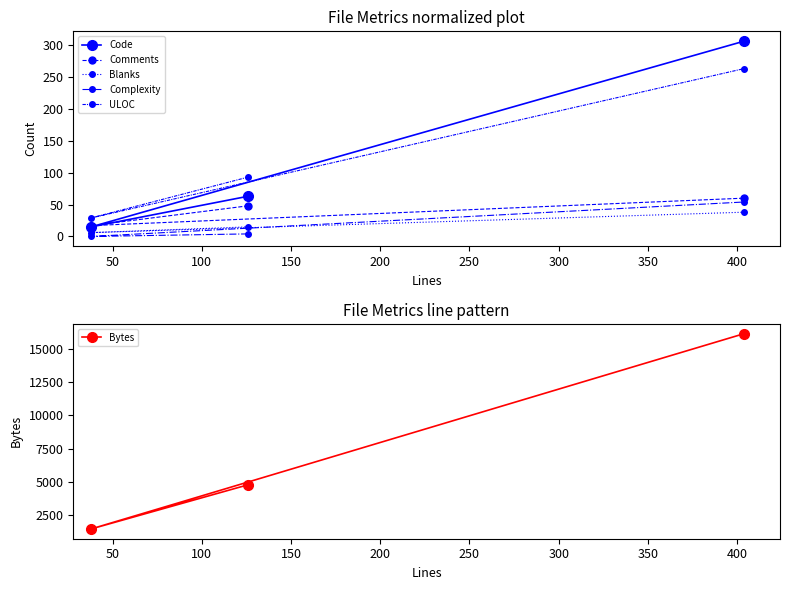

How many values in the Blanks series are below 15?

1